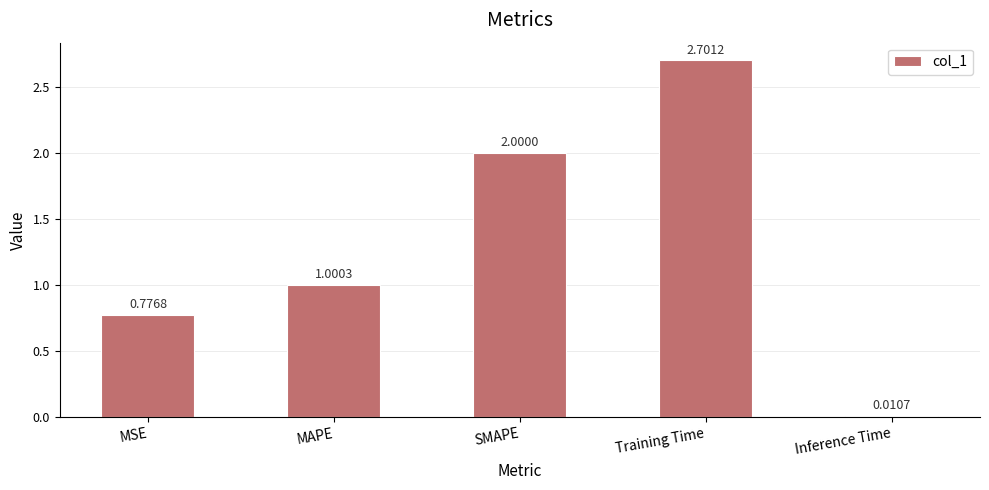

Where is the data nearest to the value 1?

MAPE